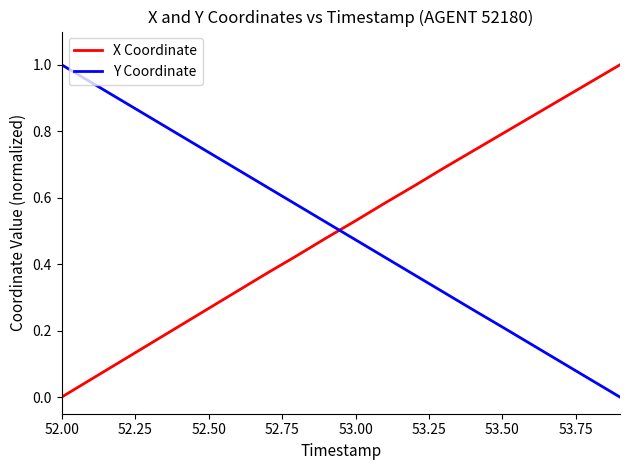

True or false: Y Coordinate and X Coordinate intersect in this chart.

True